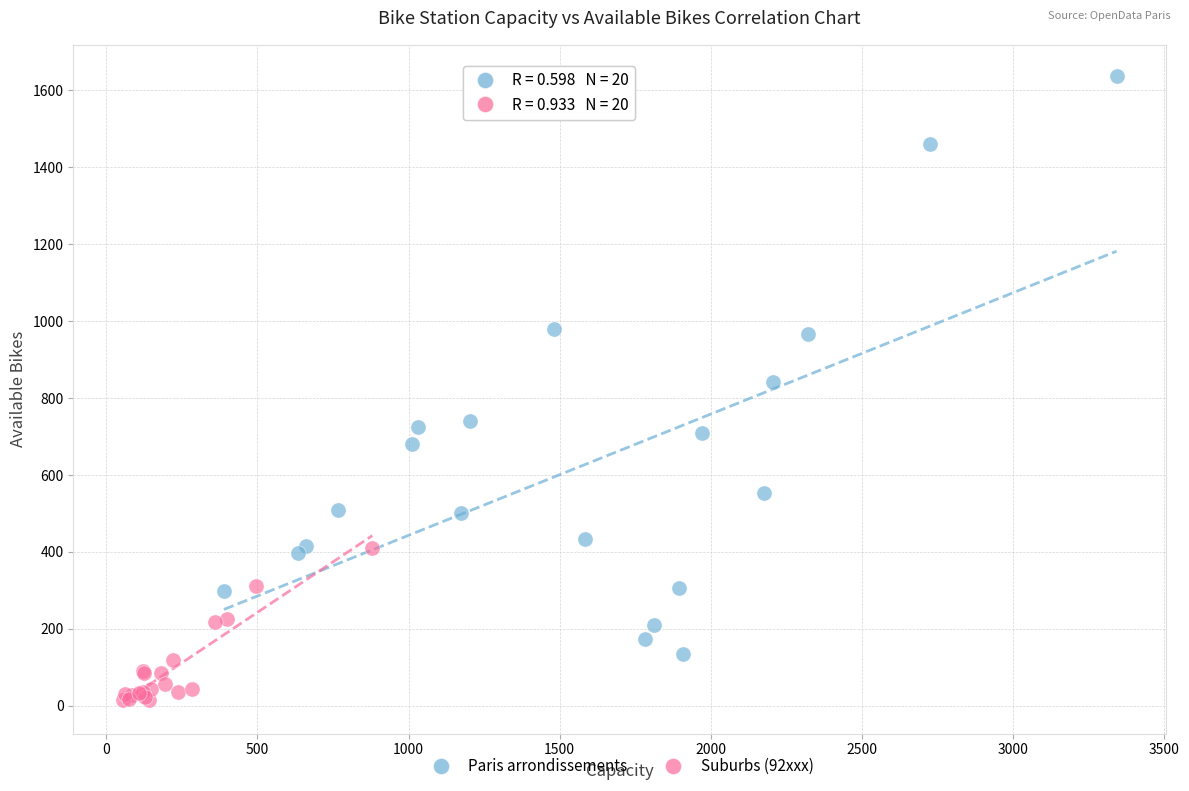

Which series reaches the minimum Y coordinate?

Suburbs (92xxx)